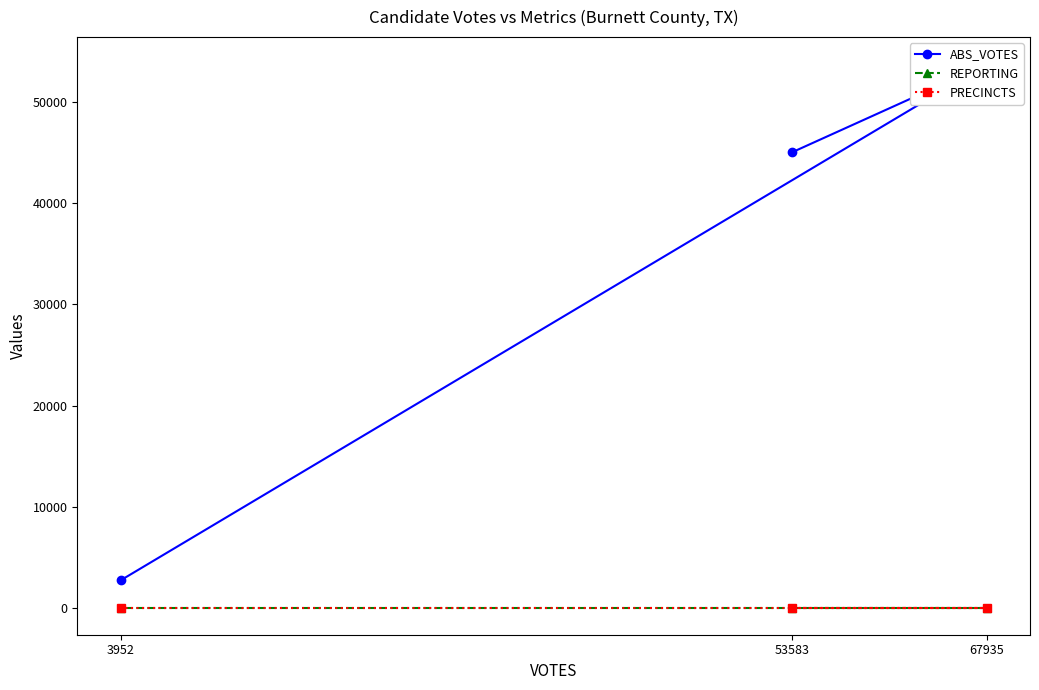

What is the sum of the REPORTING values at 53583 and 3952?

98